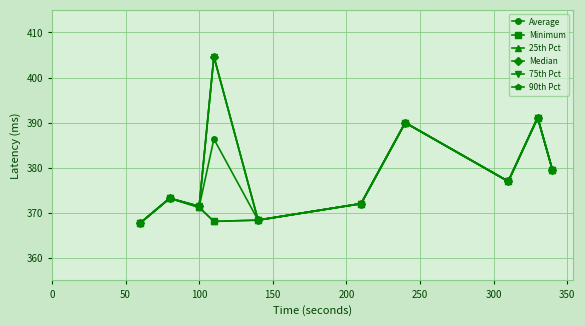

Which series has the largest total across all categories?

Median